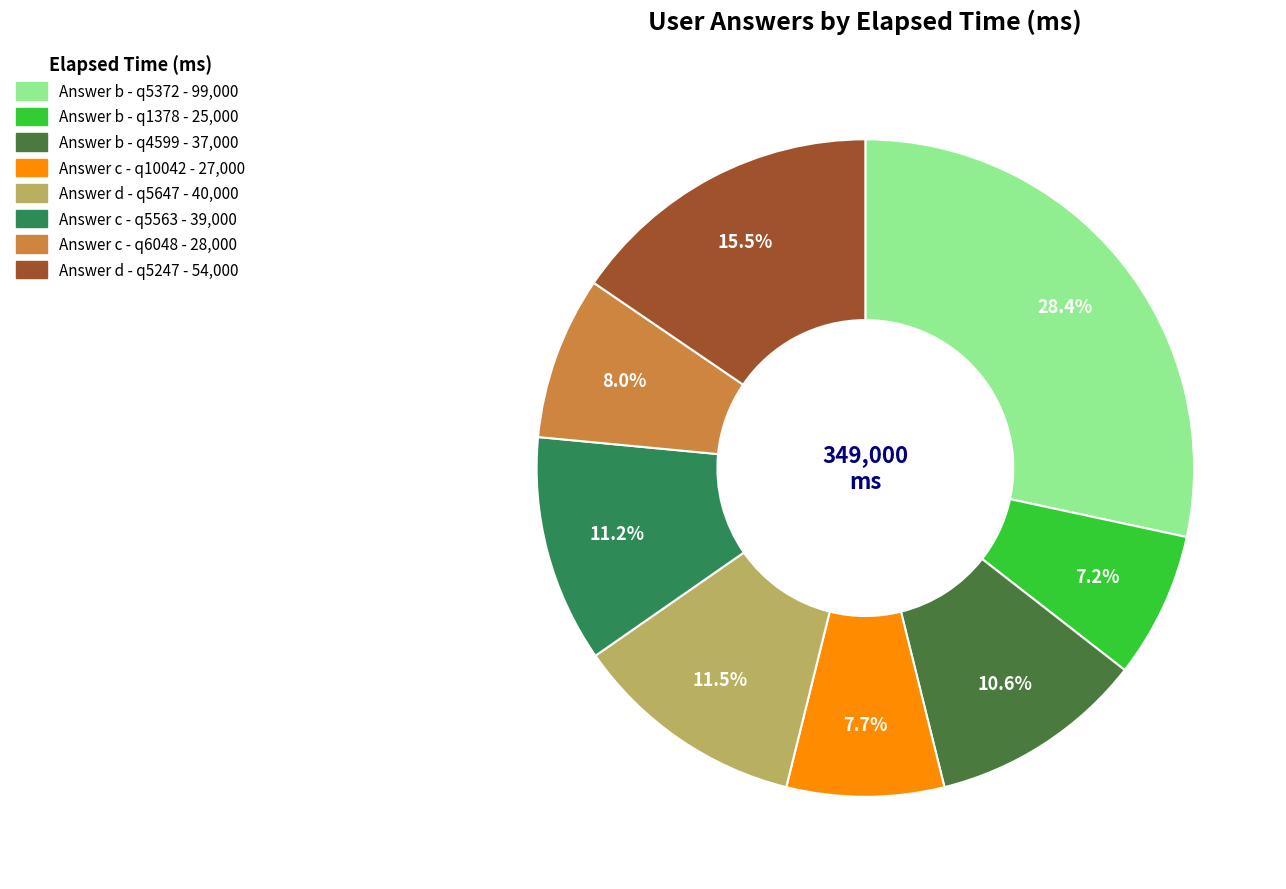

Does any single category account for the majority?

No